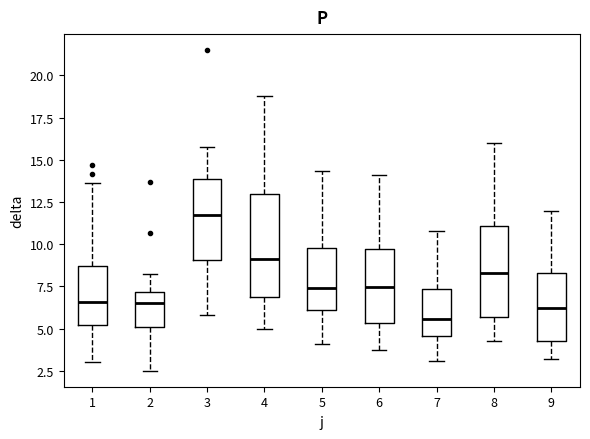

Which box is the tallest, from its lower edge to its upper edge?

4